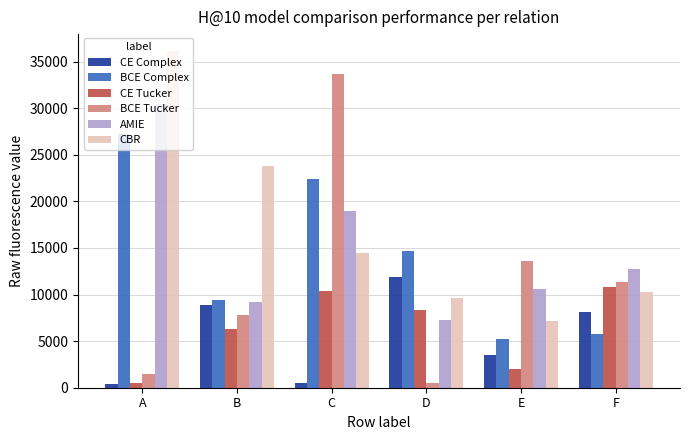

How many series are shown in this chart?

6